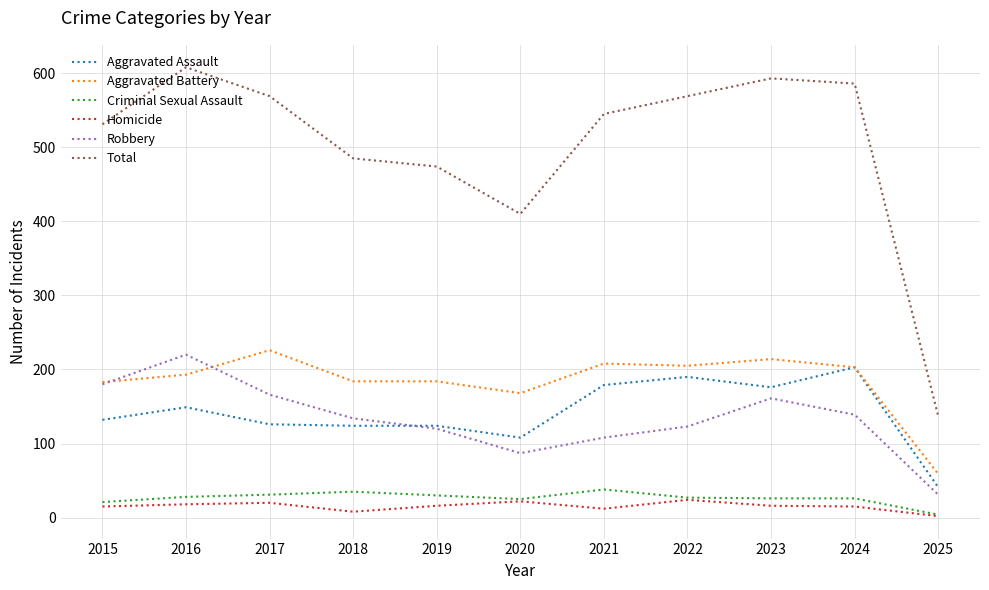

What is the minimum value shown in the chart?

2